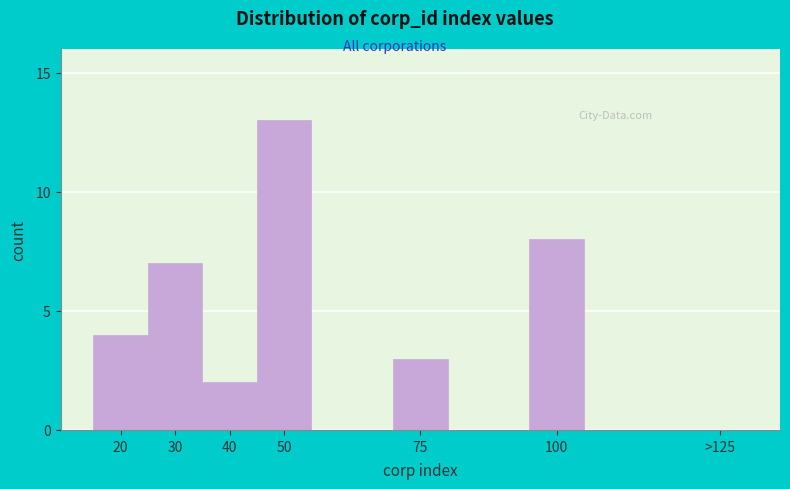

Reading left to right, transcribe all the data shown in this chart.

20=4	30=7	40=2	50=13	75=3	100=8	>125=0